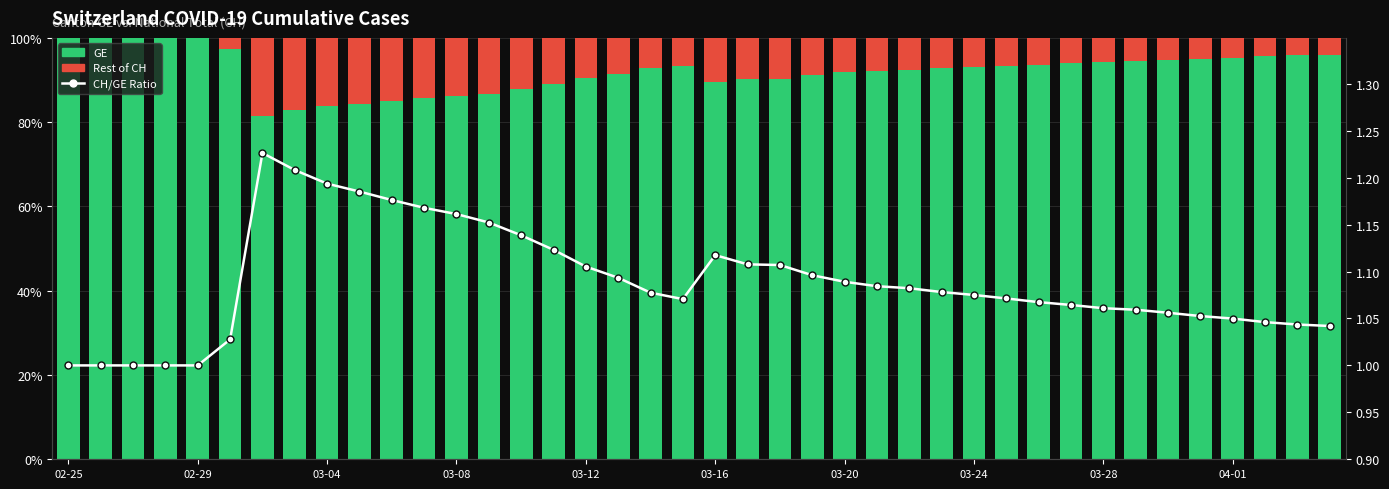

The value of Rest of CH at 27 is 7.3. True or false?

True